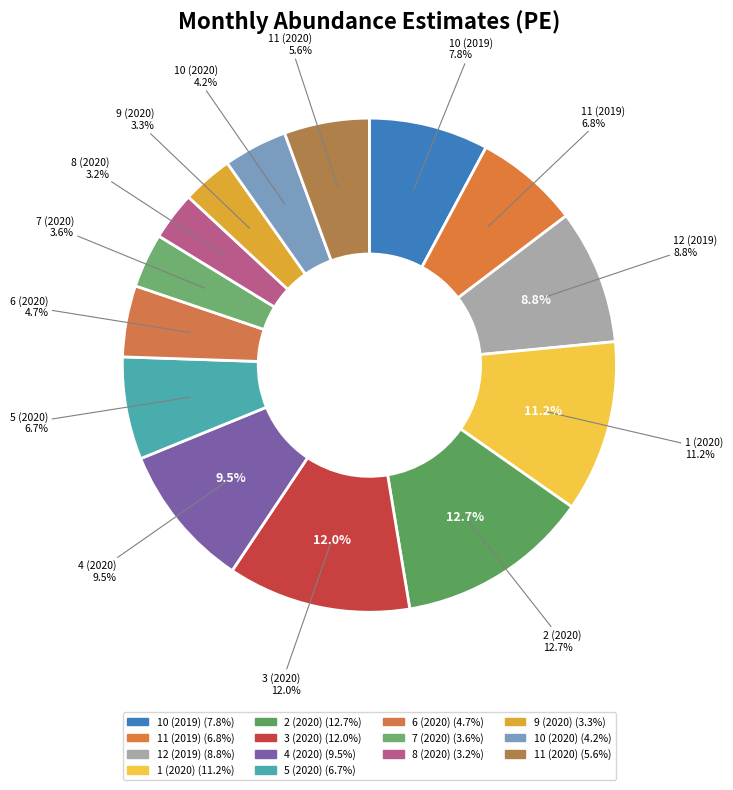

Is the sum of 5 (2020) and 10 (2020) greater than half?

No